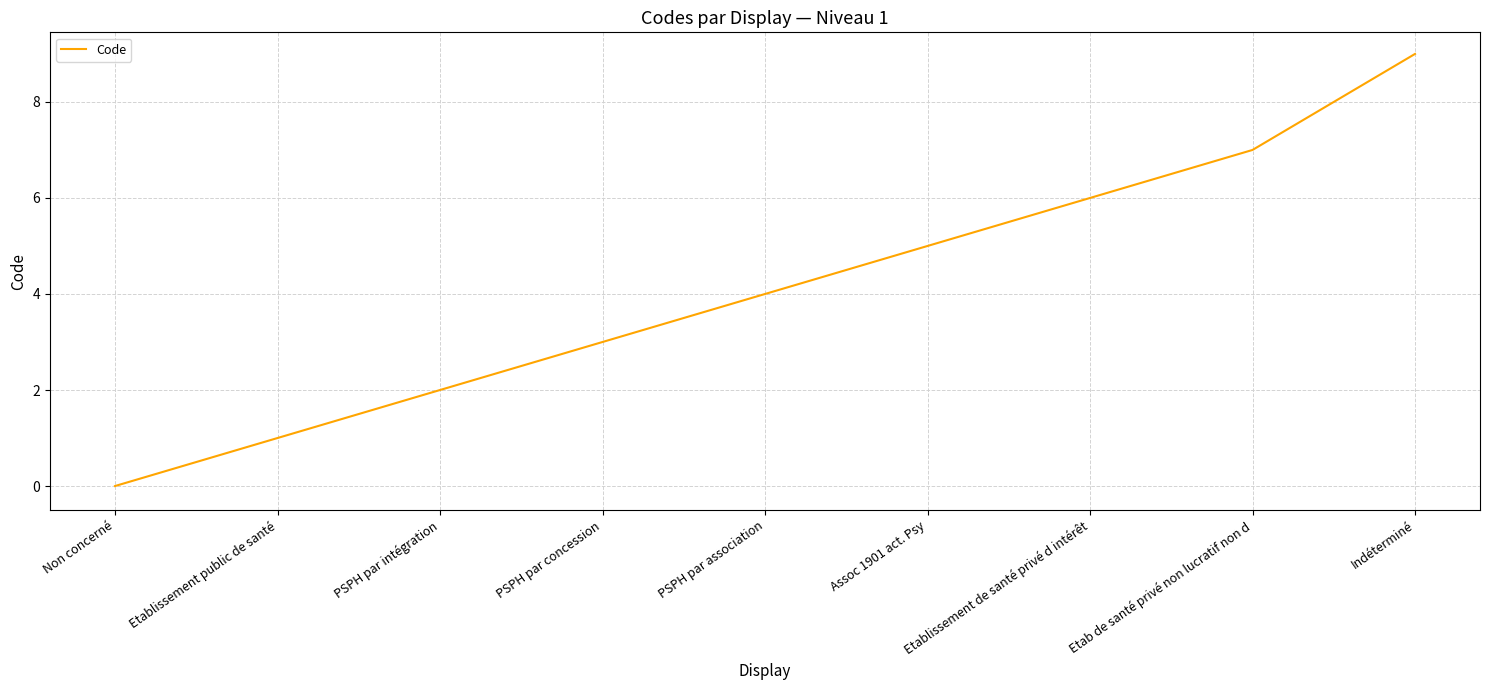

List the labels in order of value, smallest first.

Non concerné, Etablissement public de santé, PSPH par intégration, PSPH par concession, PSPH par association, Assoc 1901 act. Psy, Etablissement de santé privé d intérêt, Etab de santé privé non lucratif non d, Indéterminé